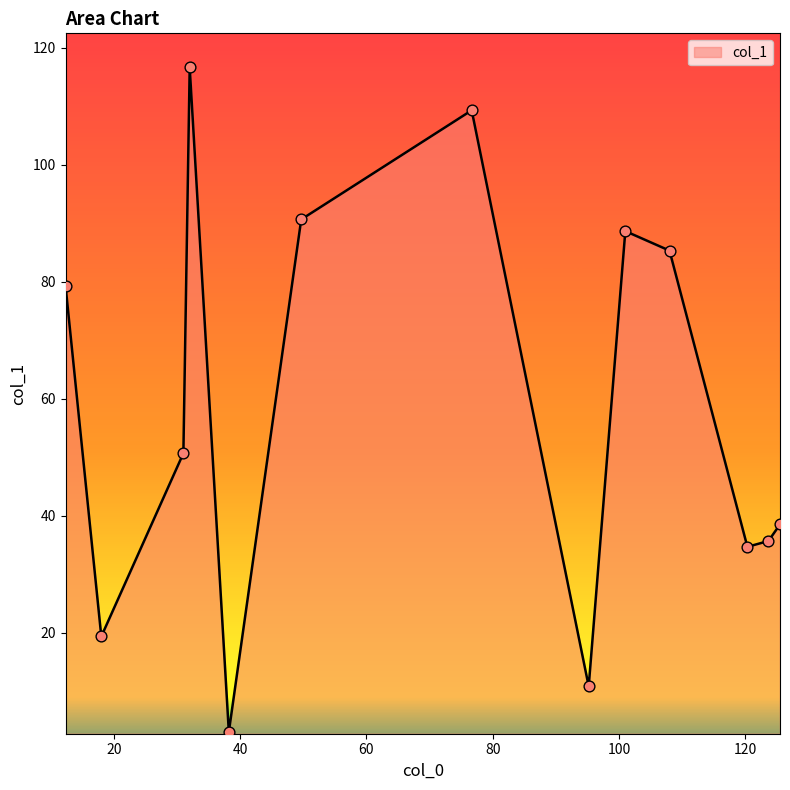

What is the difference between the maximum and minimum values?

113.7